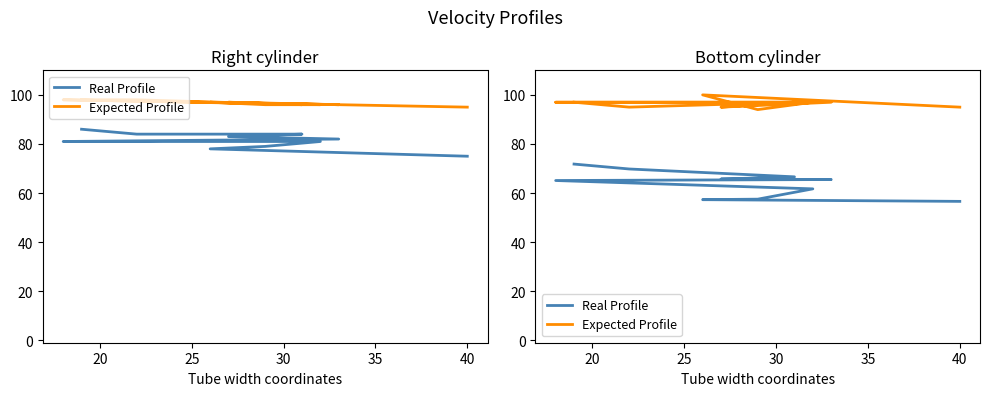

Rank the series by their average value, from highest to lowest.

Expected Profile, Real Profile